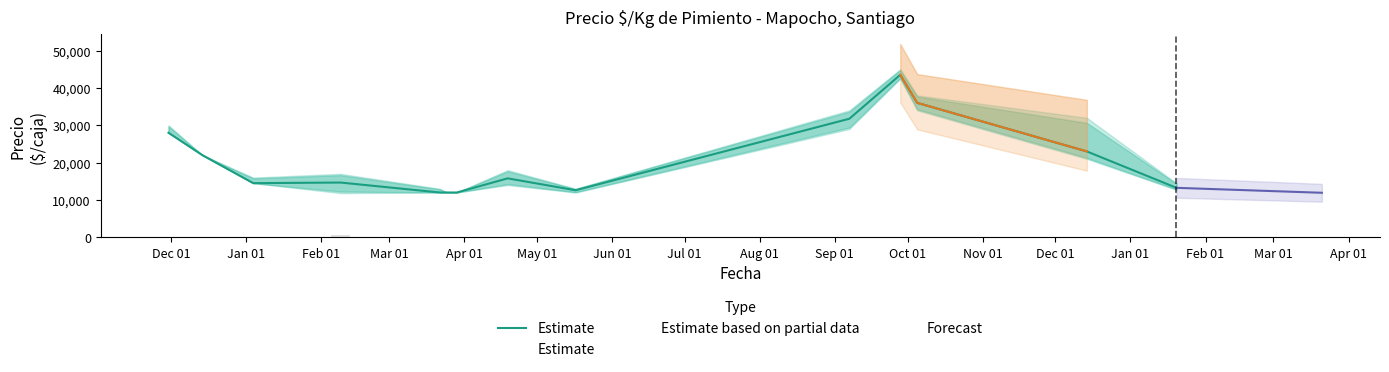

Where is the data nearest to the value 27750?

Dec 01